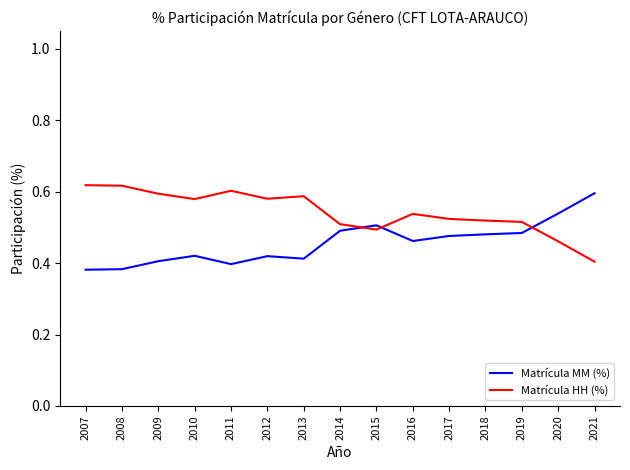

What is the total value across all series at 2015?

1.0